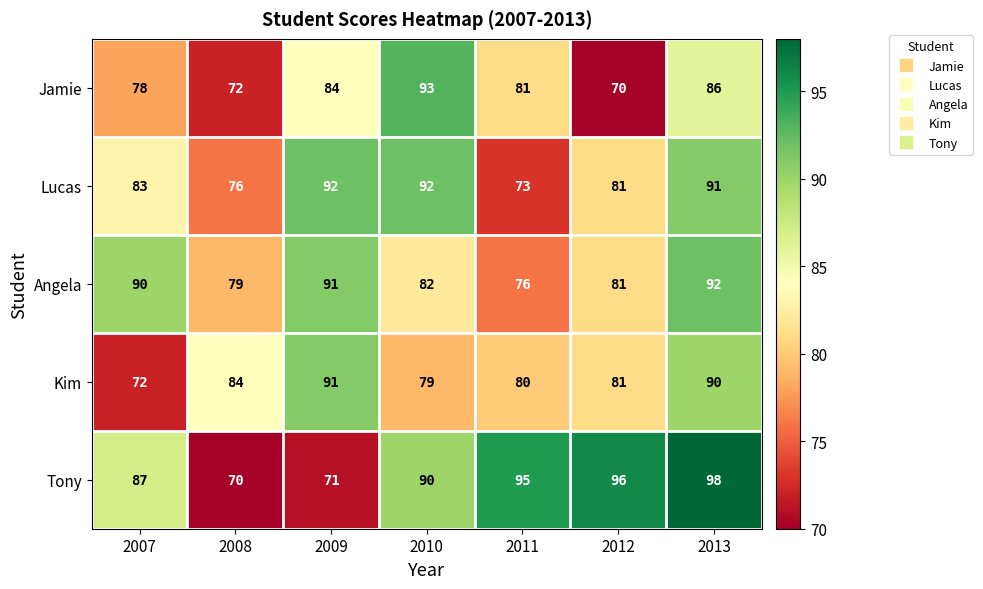

Rank the series at 2008 from lowest to highest value.

Tony, Jamie, Lucas, Angela, Kim